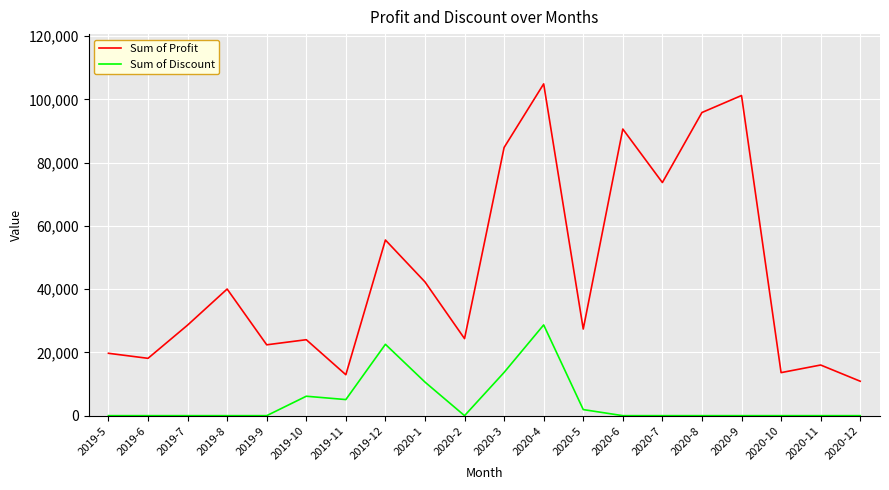

What is the approximate value of Sum of Profit at 2020-4?

104925